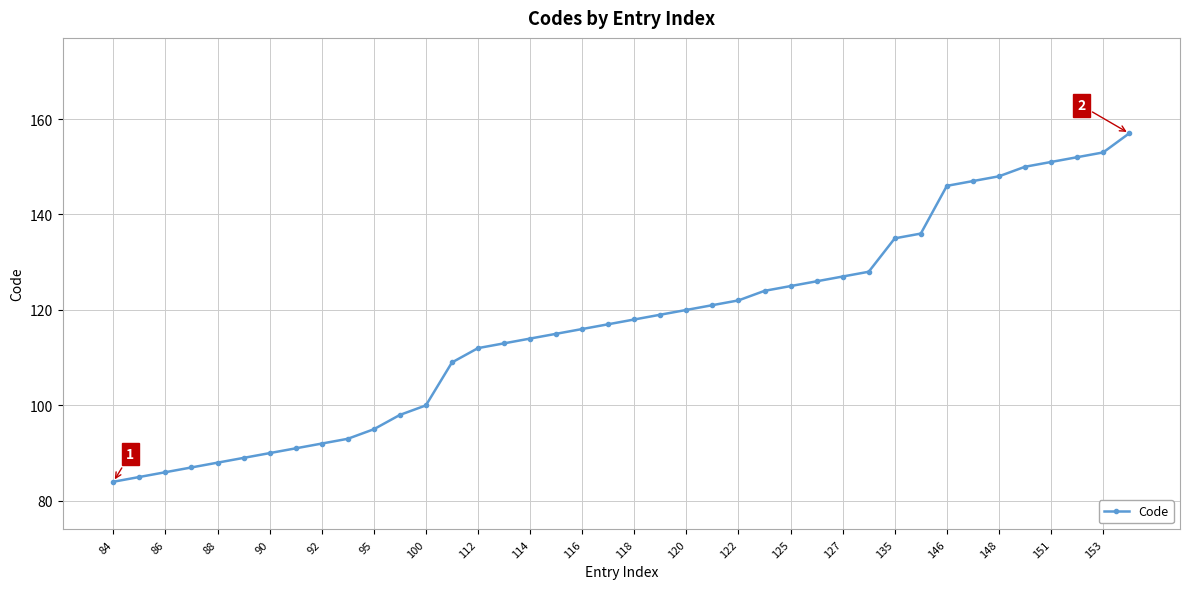

What is the value of the 26th point from the left?

124